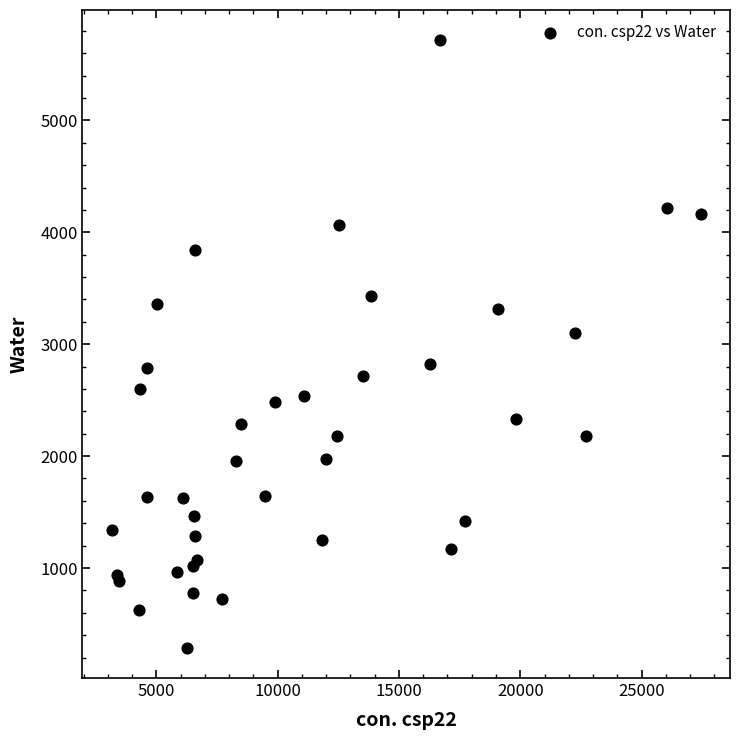

What Y value in the scatter plot is closest to 3001?

3100.8